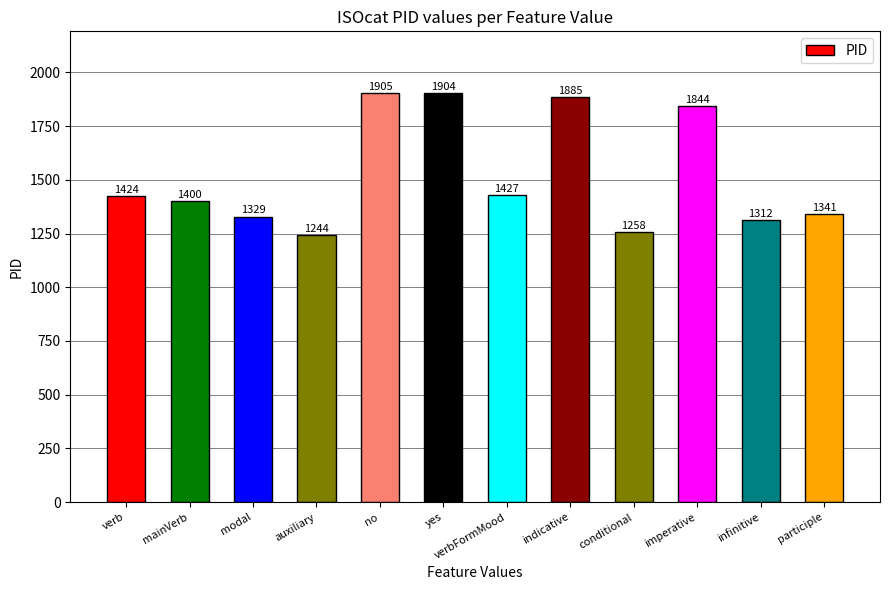

Reading right to left, what are all the values shown in this chart?

1341	1312	1844	1258	1885	1427	1904	1905	1244	1329	1400	1424